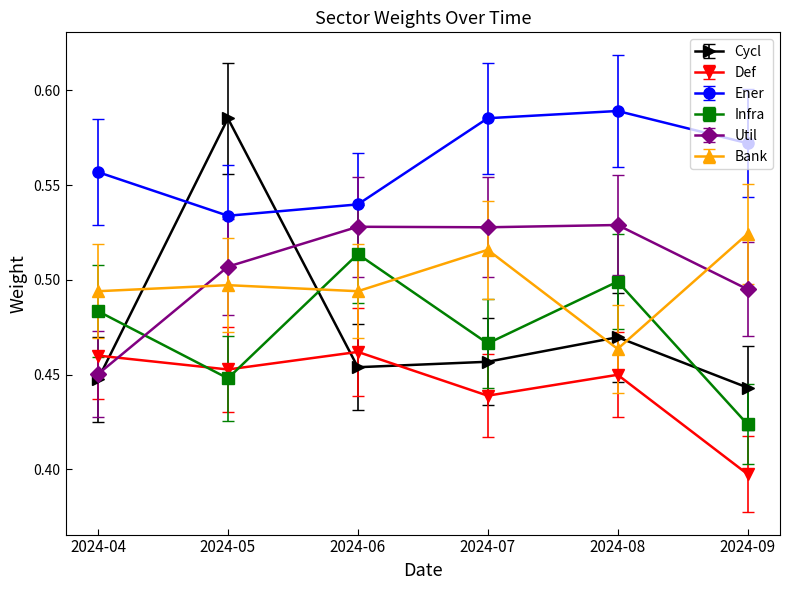

At which label does Def reach its minimum?

2024-09